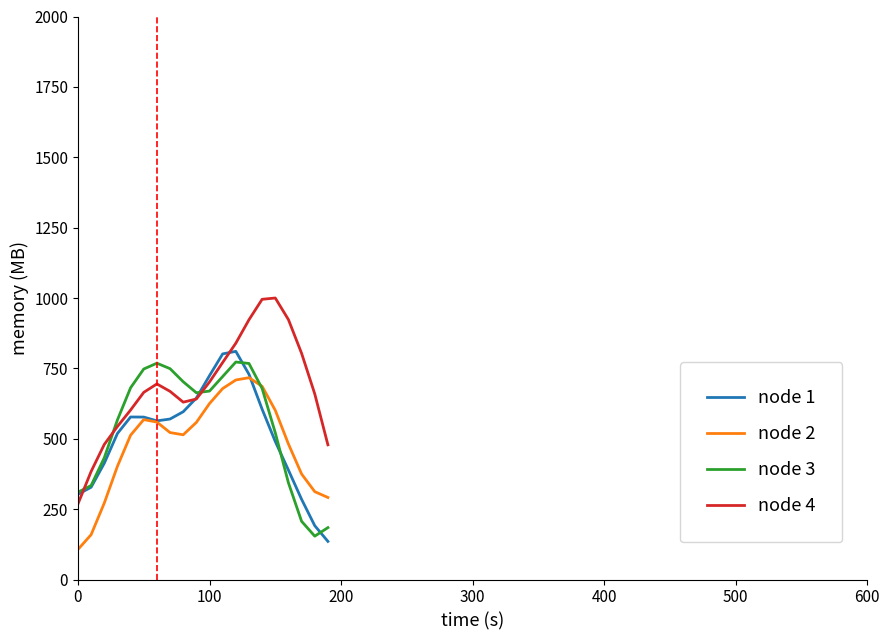

Which series has the largest total across all categories?

node 4